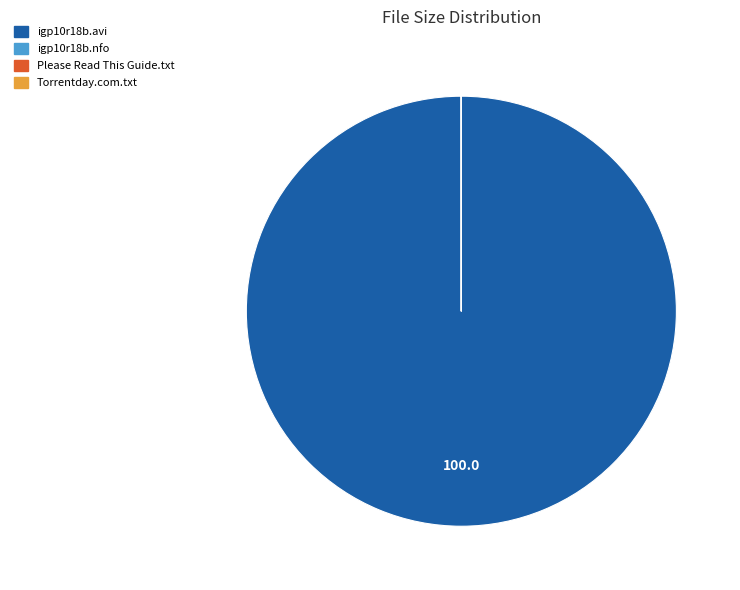

Is there any slice that represents more than half of the pie?

Yes